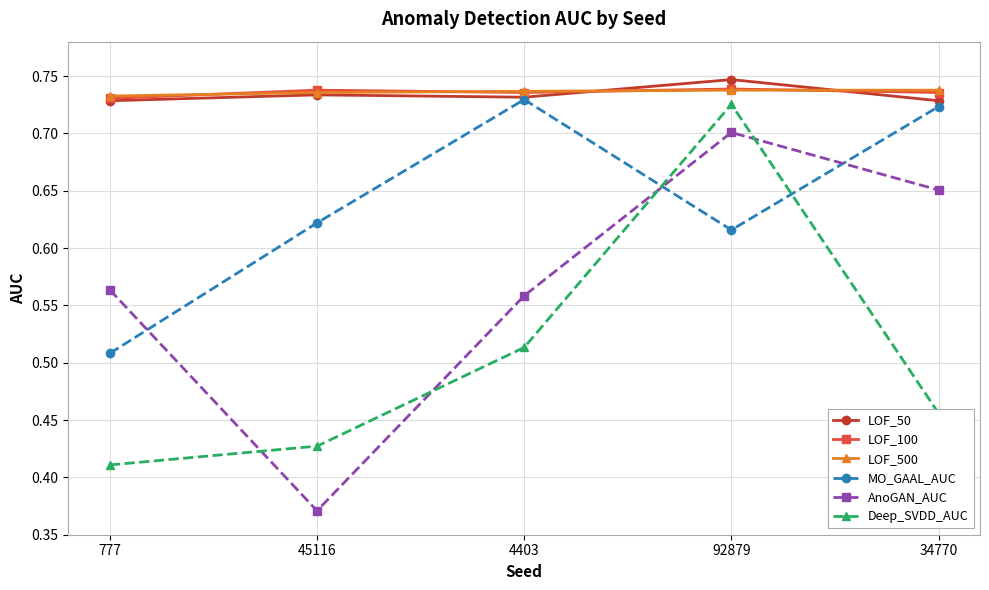

How many data points does each series have?

5